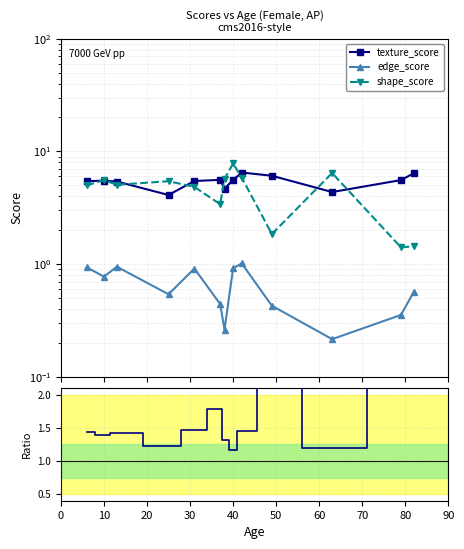

Is the value of edge/mean at 70 greater than the value of edge_score at 20?

No